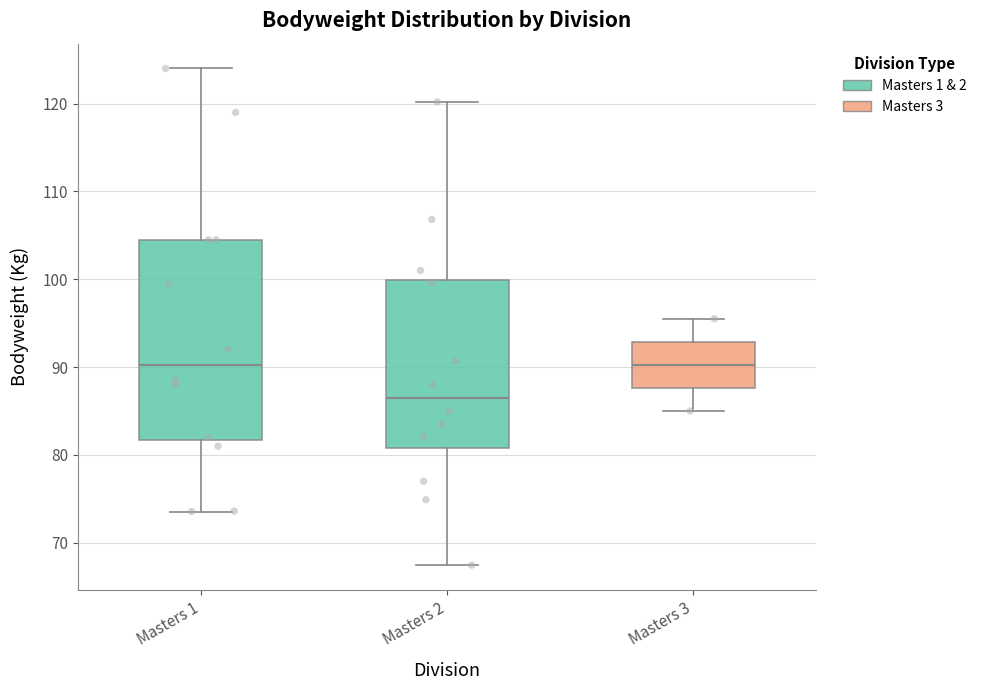

Comparing the boxes themselves (not the whiskers), which one is the tallest?

Masters 1